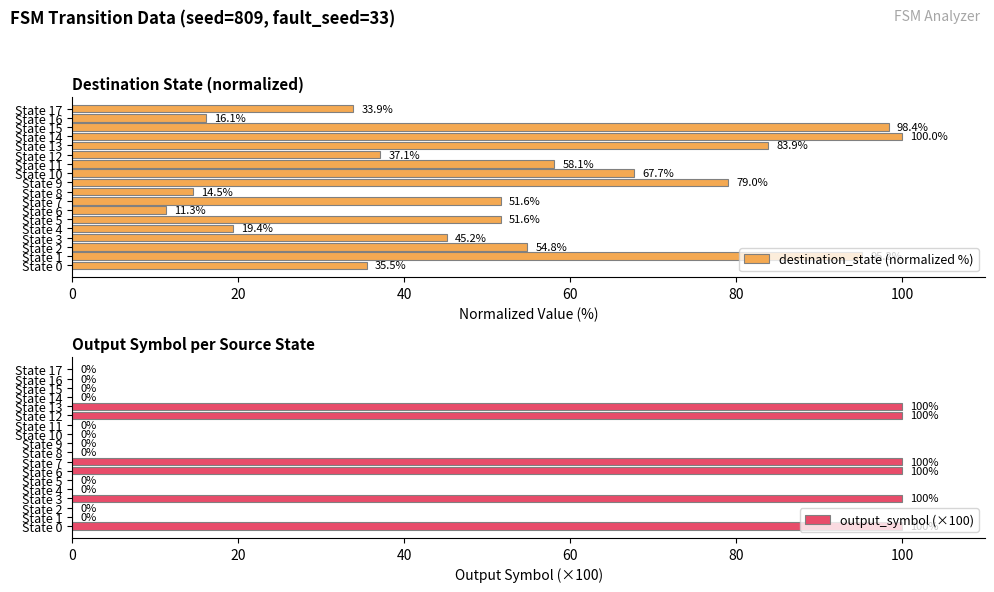

How many bars are there in total?

36